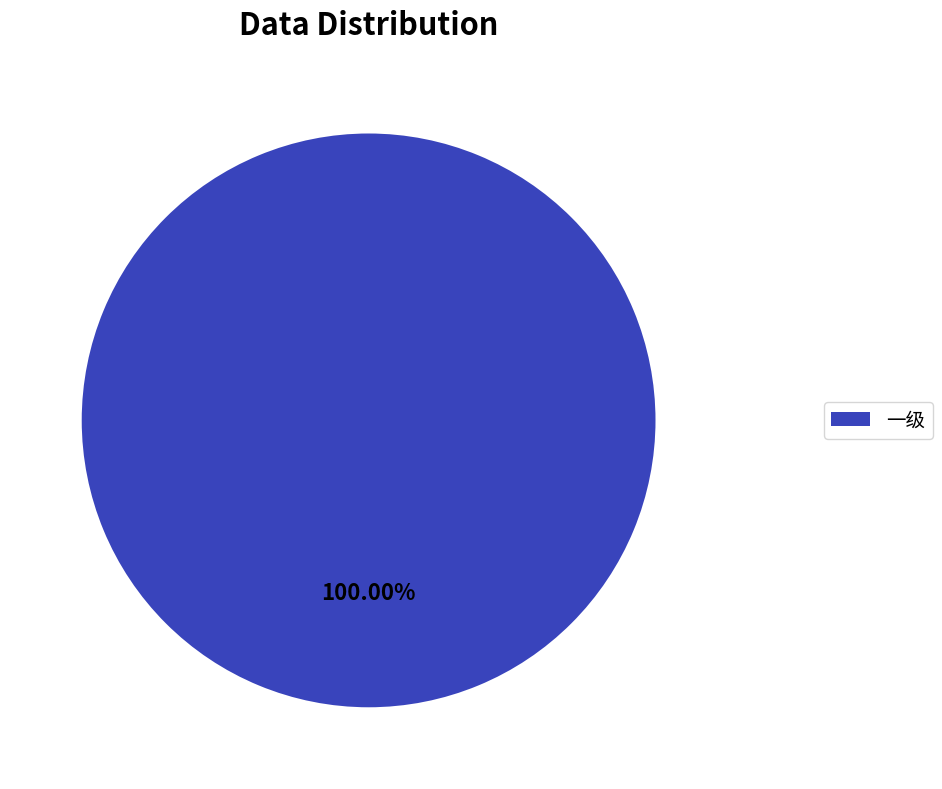

Rank the categories by value from highest to lowest.

一级